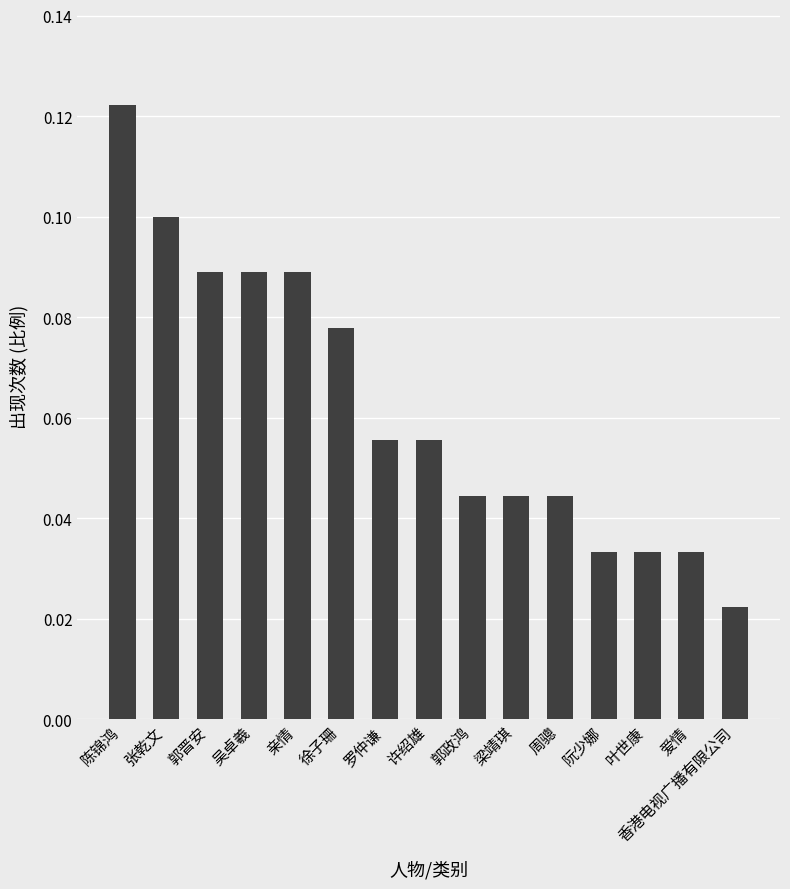

Does the chart contain stacked bars?

No